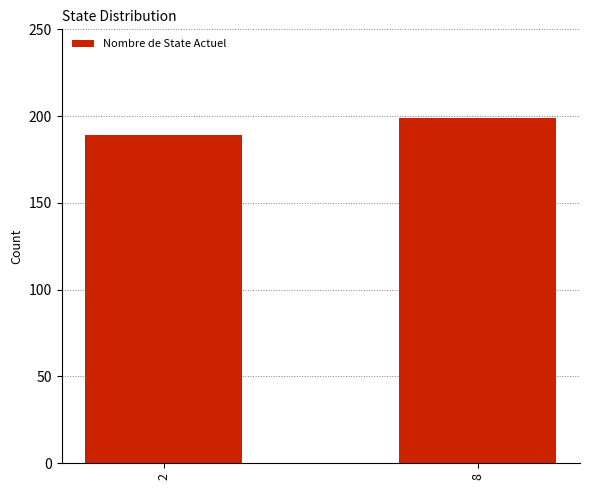

Which category has the lowest value across all series?

2